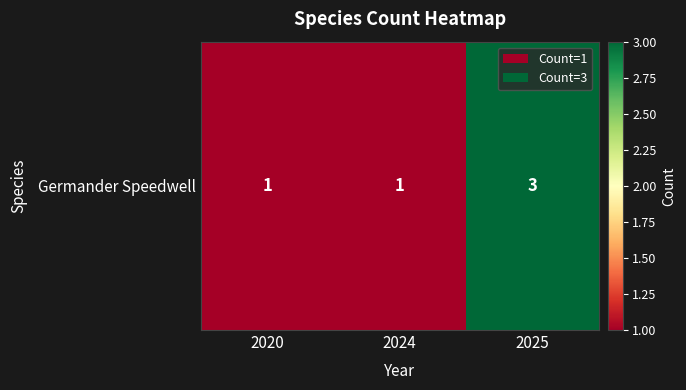

Reading left to right, extract all data points from this chart.

2020=1	2024=1	2025=3